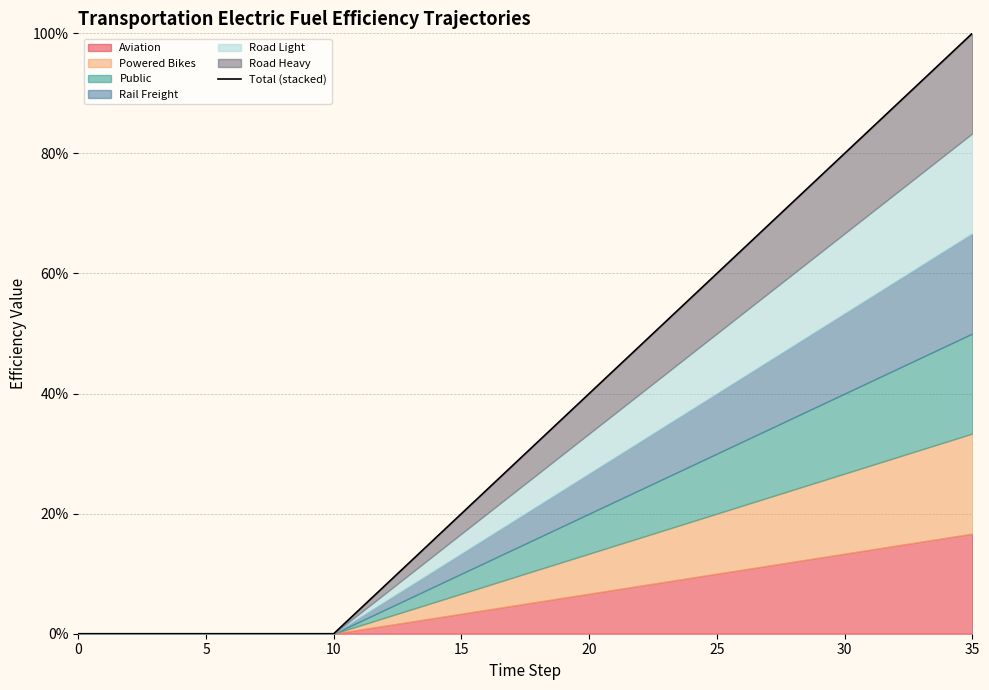

Reading left to right, extract all data points from this chart.

0.0	0.0	0.0	0.0	0.0	0.0	0.0	0.0	0.0	0.0	0.0	4.0	8.0	12.0	16.0	20.0	24.0	28.0	32.0	36.0	40.0	44.0	48.0	52.0	56.0	60.0	64.0	68.0	72.0	76.0	80.0	84.0	88.0	92.0	96.0	100.0